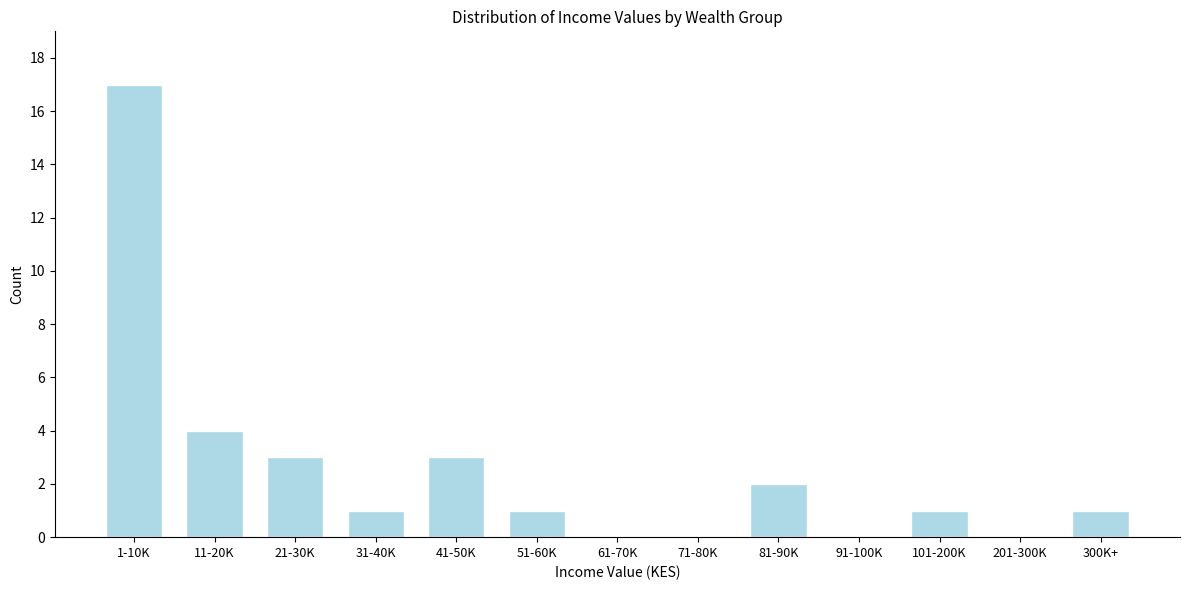

Reading left to right, what are all the values shown in this chart?

1-10K=17	11-20K=4	21-30K=3	31-40K=1	41-50K=3	51-60K=1	61-70K=0	71-80K=0	81-90K=2	91-100K=0	101-200K=1	201-300K=0	300K+=1